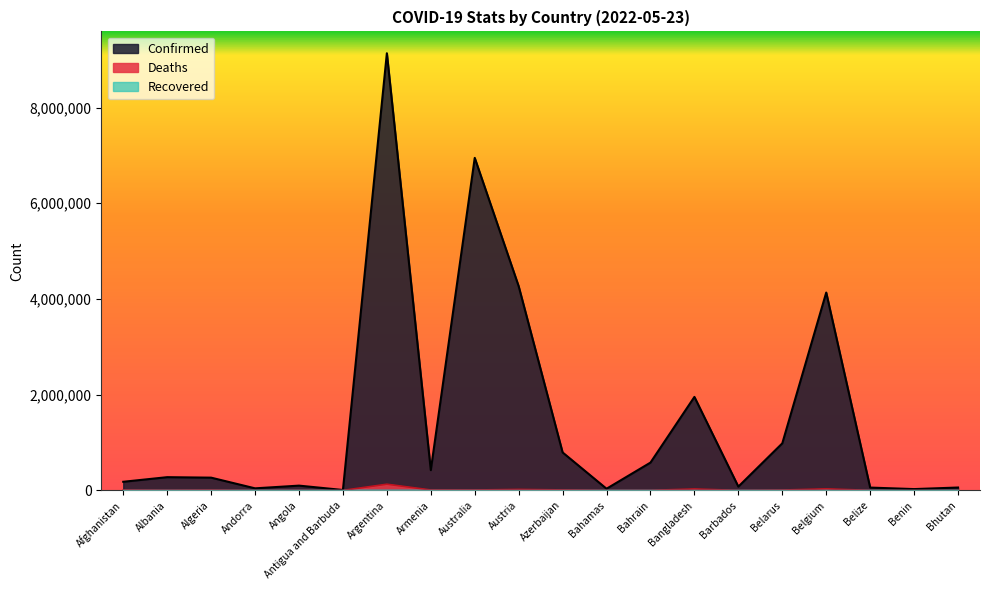

Is the value of Deaths at Azerbaijan greater than the value of Confirmed at Armenia?

No